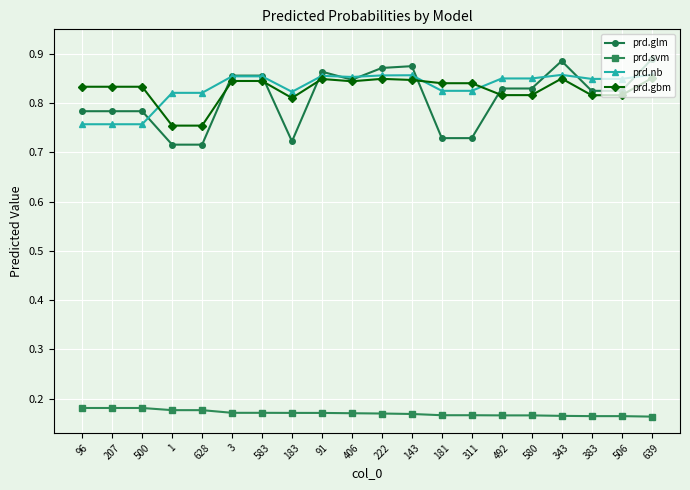

What is the label of the 20th point from the left?

639